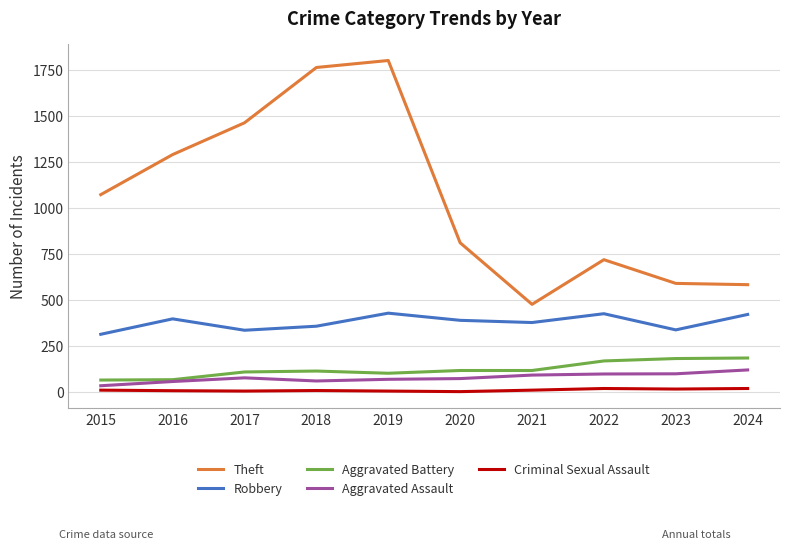

What value does the Robbery series have at 2022, to the nearest 50?

450